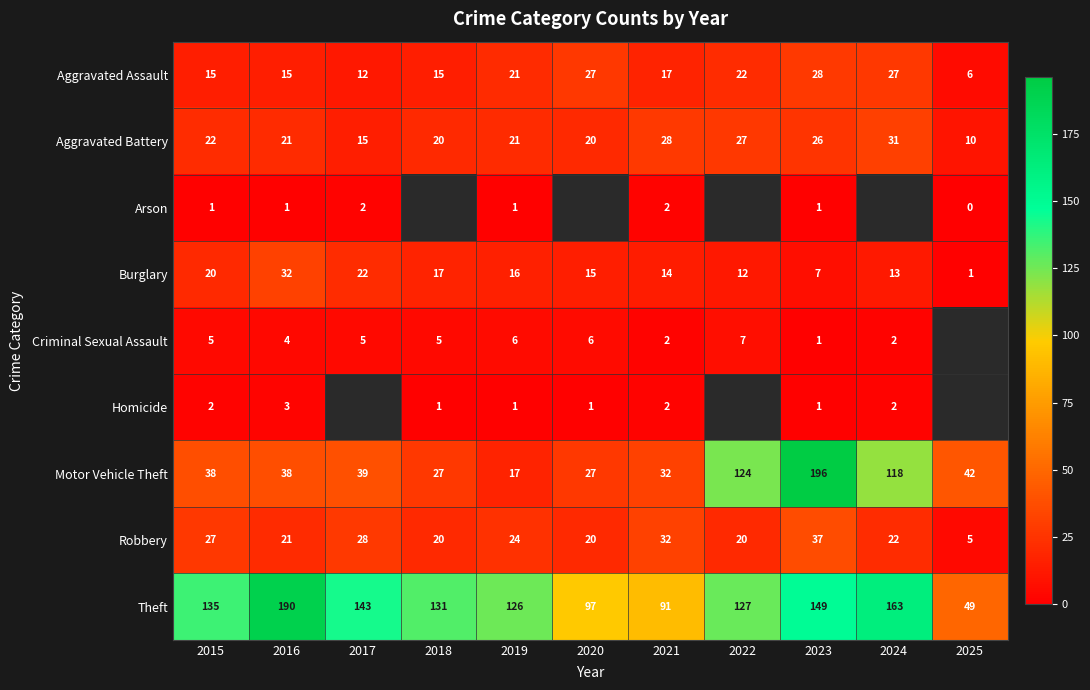

Between 2015 and 2016, which is larger?

2015